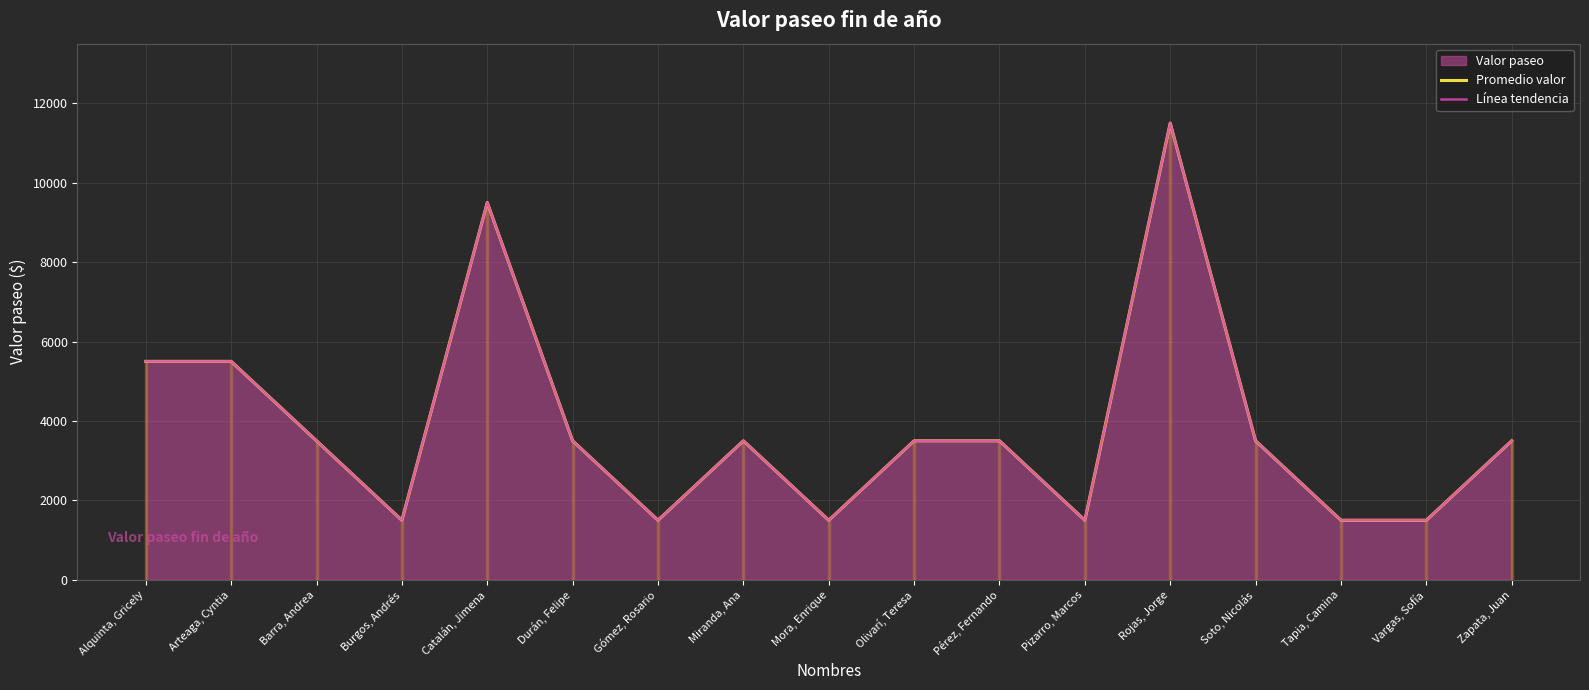

Where is the first local minimum for Promedio valor?

Burgos, Andrés